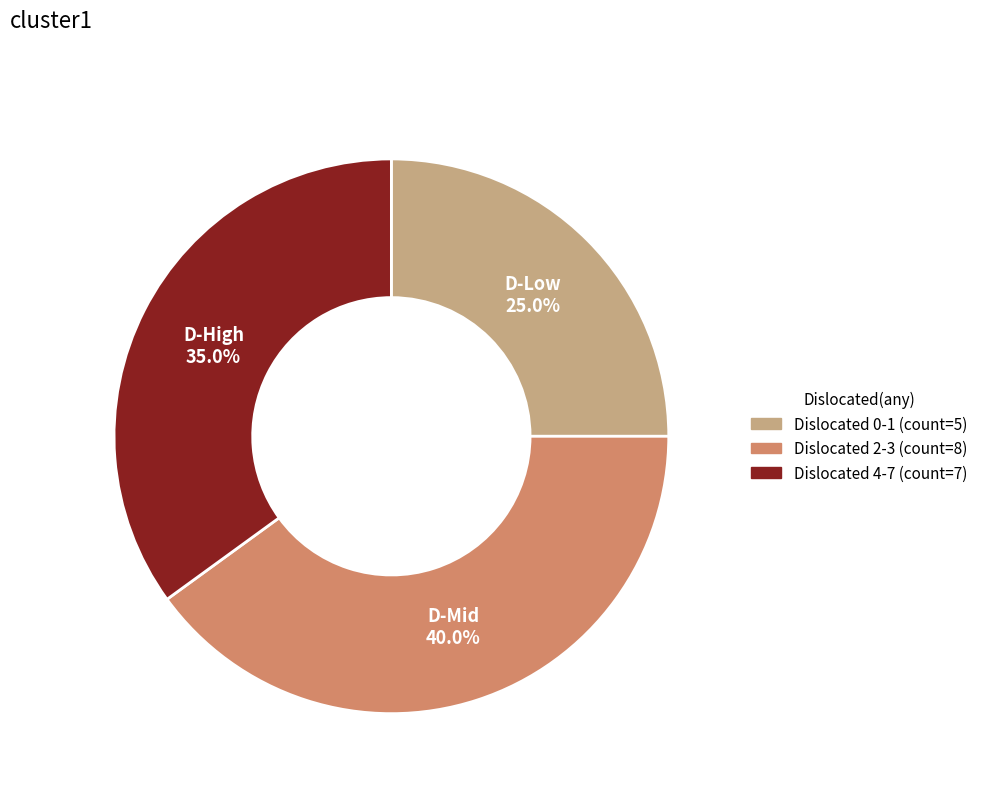

Is there a majority slice in this chart?

No